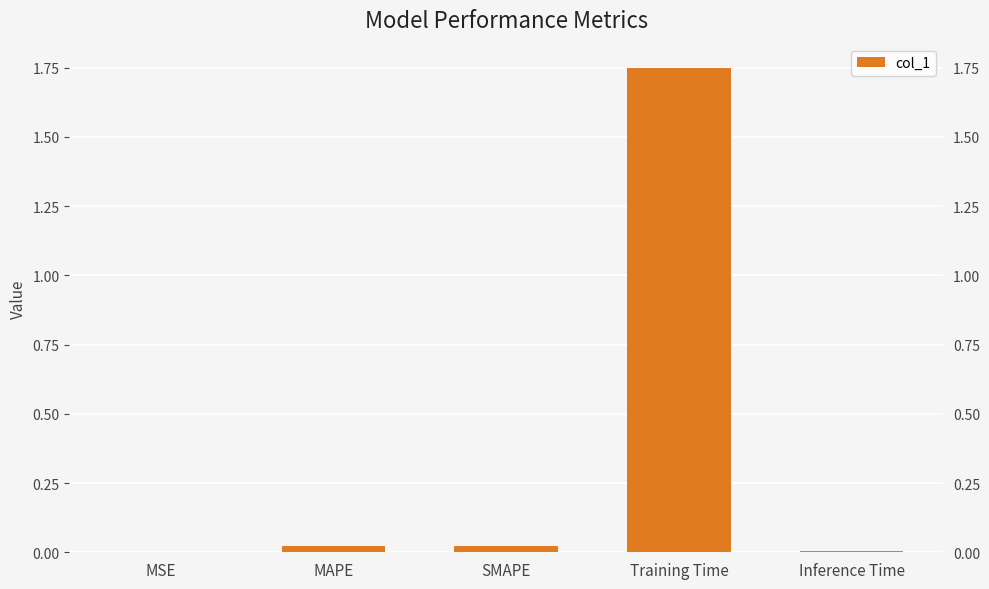

Rank the categories by value from lowest to highest.

MSE, Inference Time, MAPE, SMAPE, Training Time